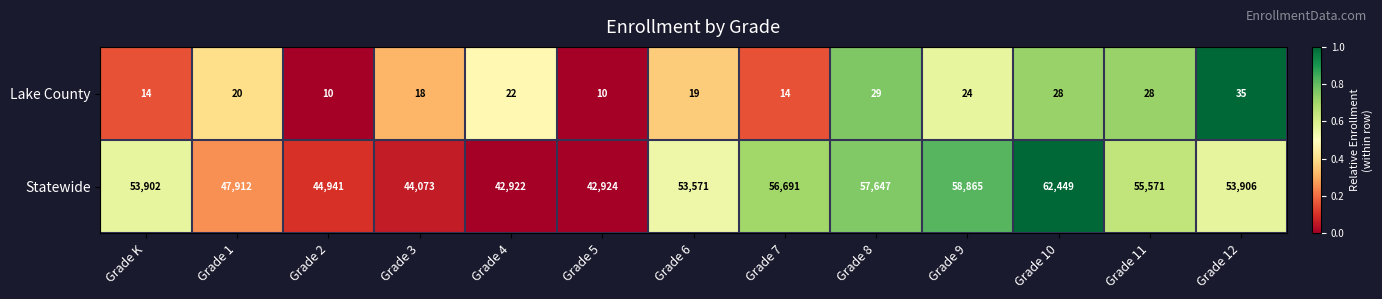

What is the difference between the maximum and minimum values in the Statewide series?

19527